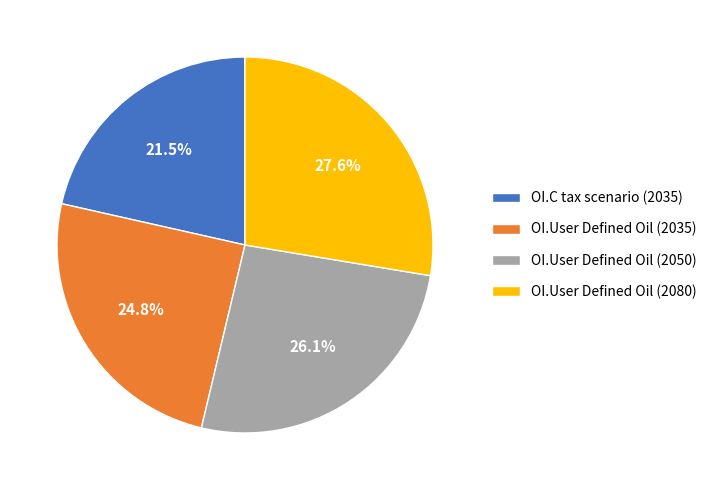

To the nearest percent, what is the difference between the largest and smallest slice percentages?

6%